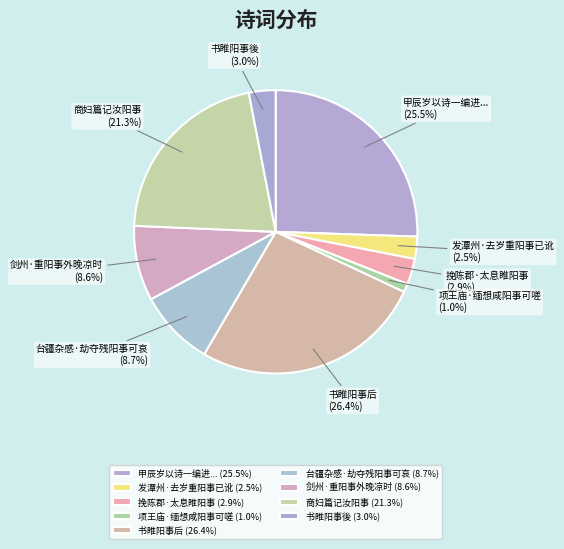

Does any single category account for the majority?

No